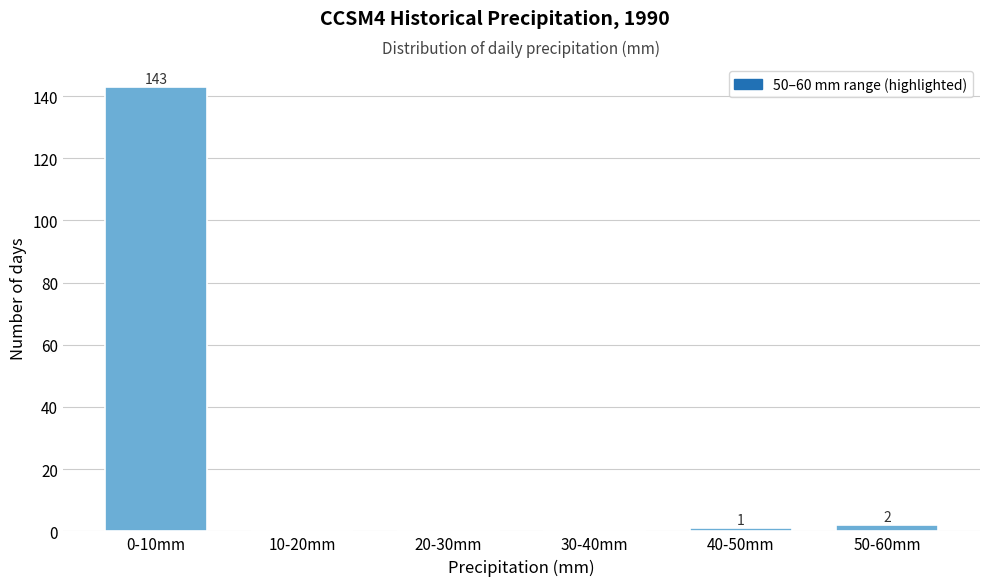

Reading right to left, what are all the values shown in this chart?

50-60mm=2	40-50mm=1	30-40mm=0	20-30mm=0	10-20mm=0	0-10mm=143